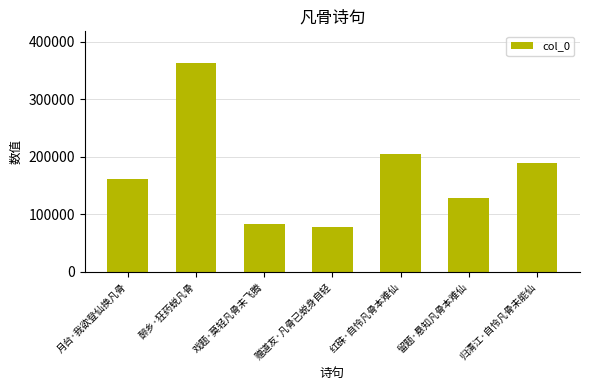

What is the label of the 7th bar from the right?

月台·我欲登仙换凡骨